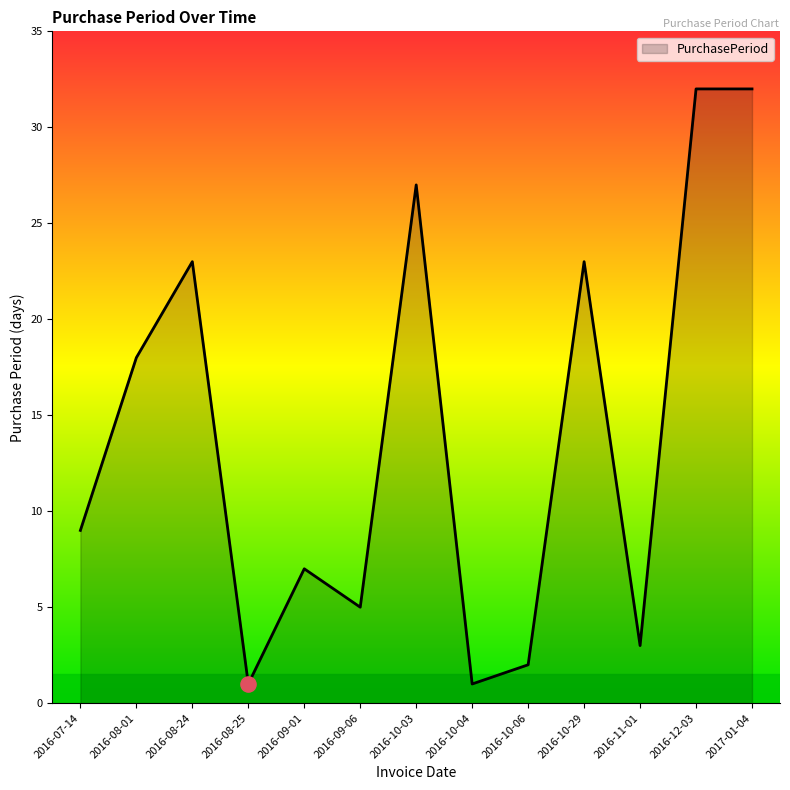

Between 2016-10-03 and 2016-11-01, which is larger?

2016-10-03